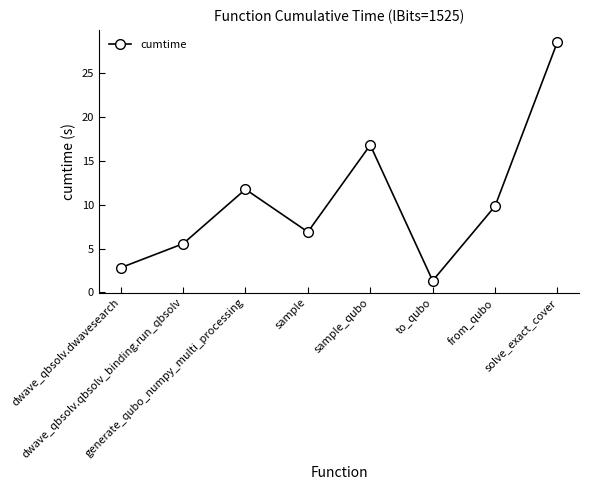

What is the difference between the maximum and minimum values?

27.2